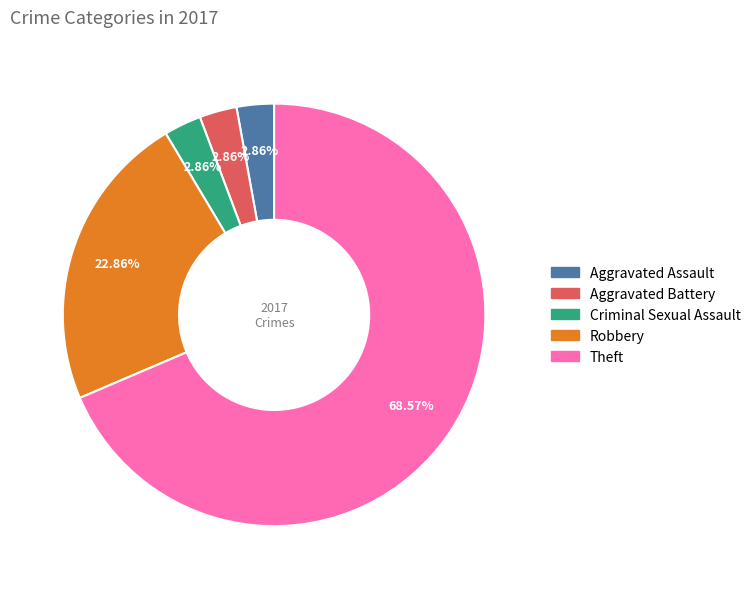

To the nearest percent, what is the difference between the largest and smallest slice percentages?

66%